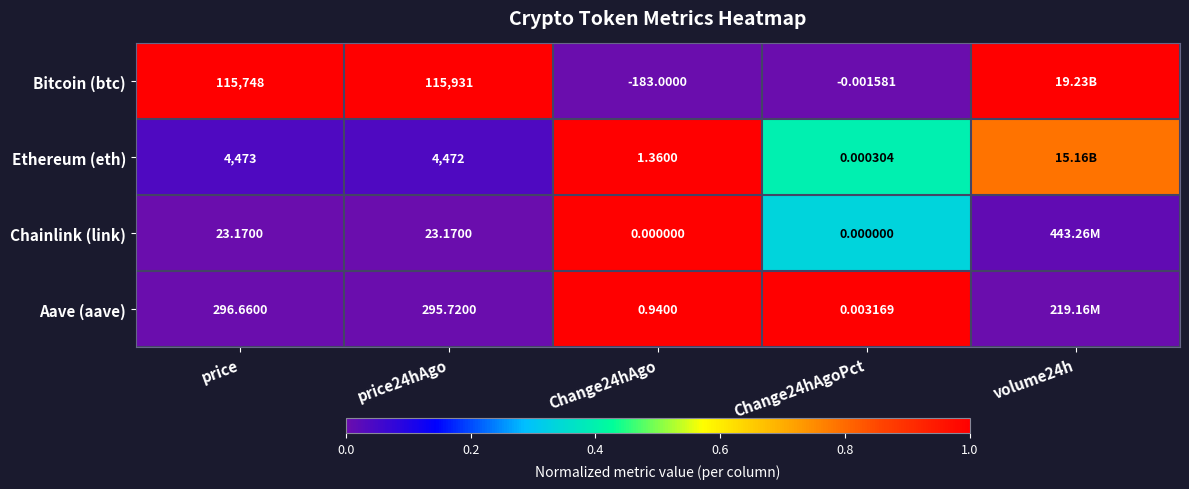

Rank the series at price24hAgo from lowest to highest value.

Chainlink (link), Aave (aave), Ethereum (eth), Bitcoin (btc)